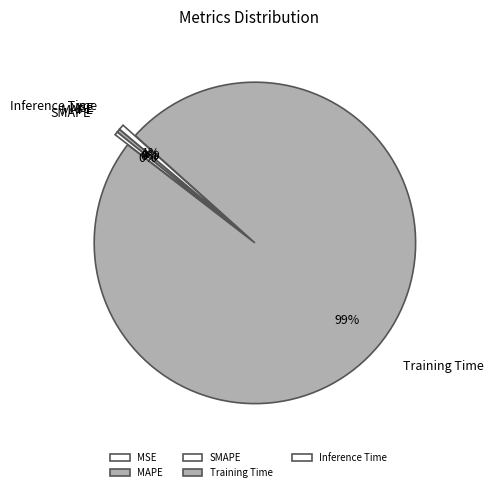

To the nearest percent, what is the average slice percentage?

20%